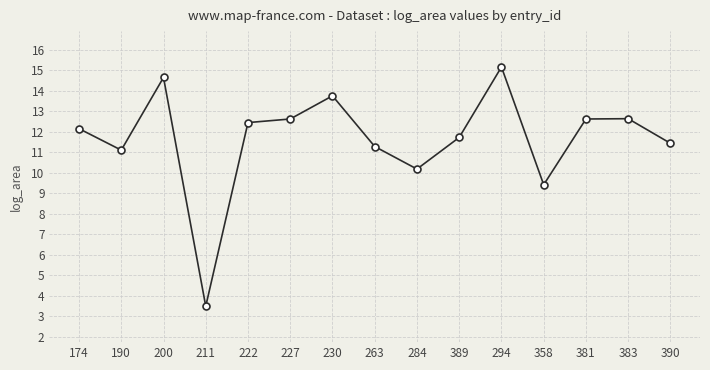

What position from the left is 358?

12